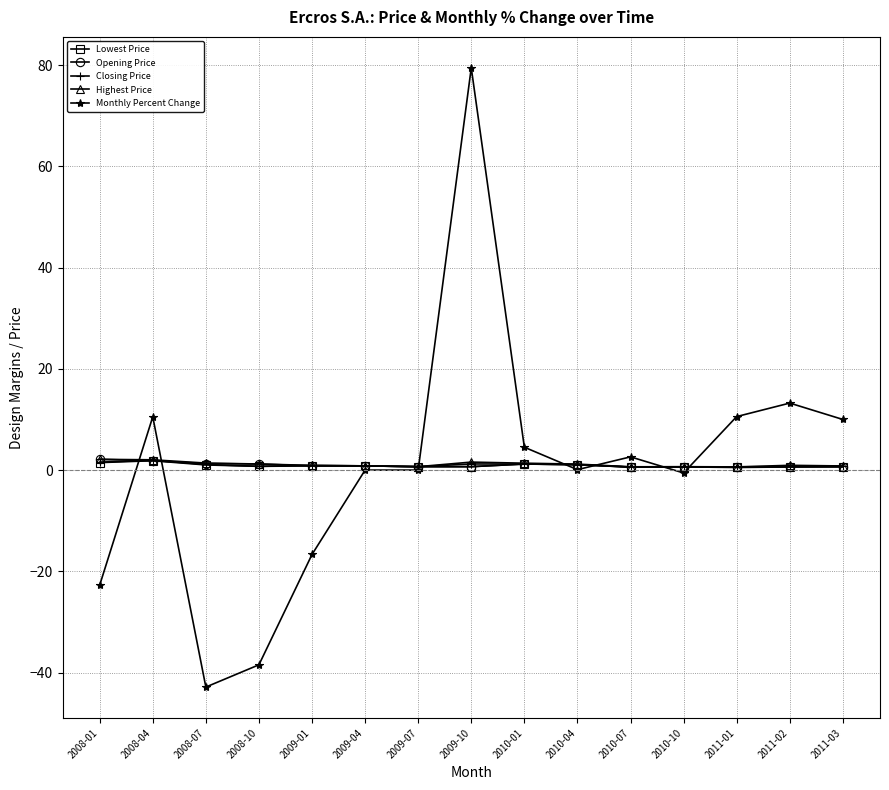

What is the total value across all series at 2008-10?

-34.6